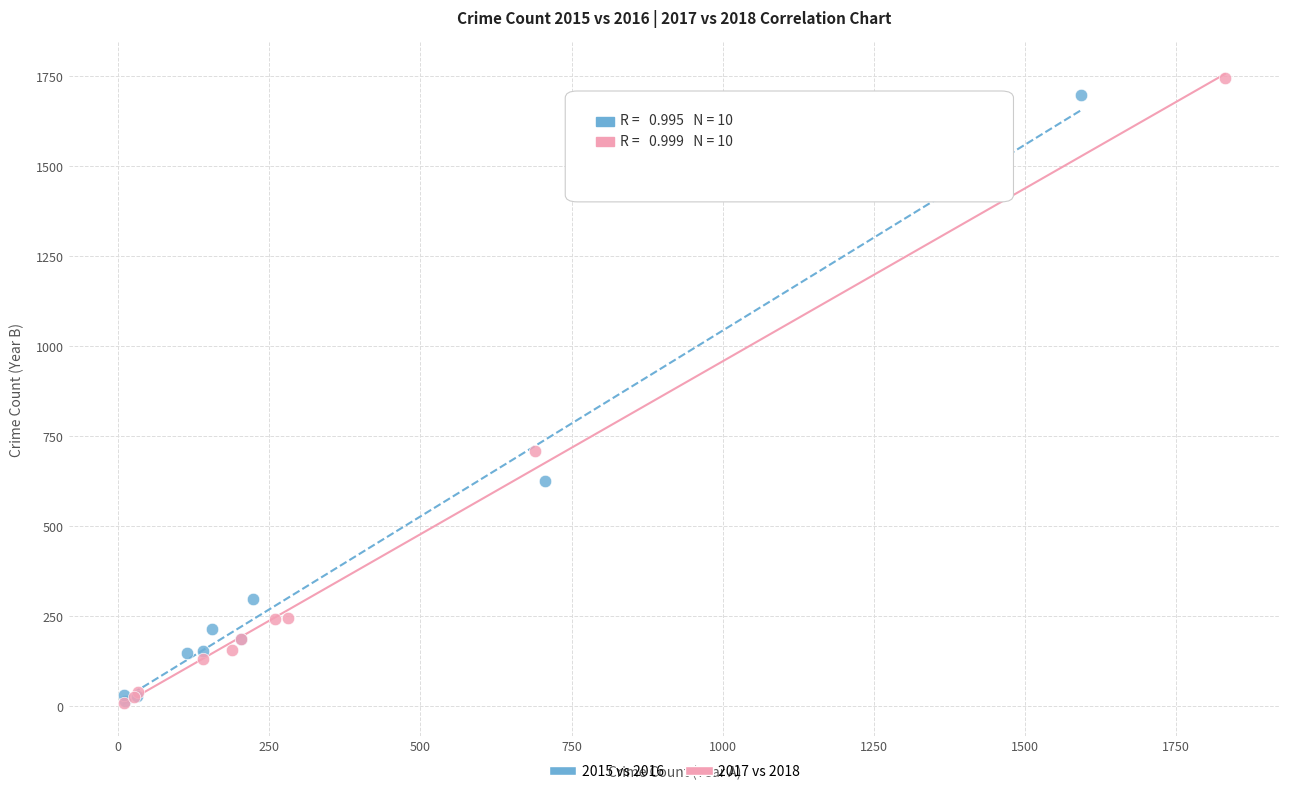

Which series has the widest spread of Y values?

2017 vs 2018